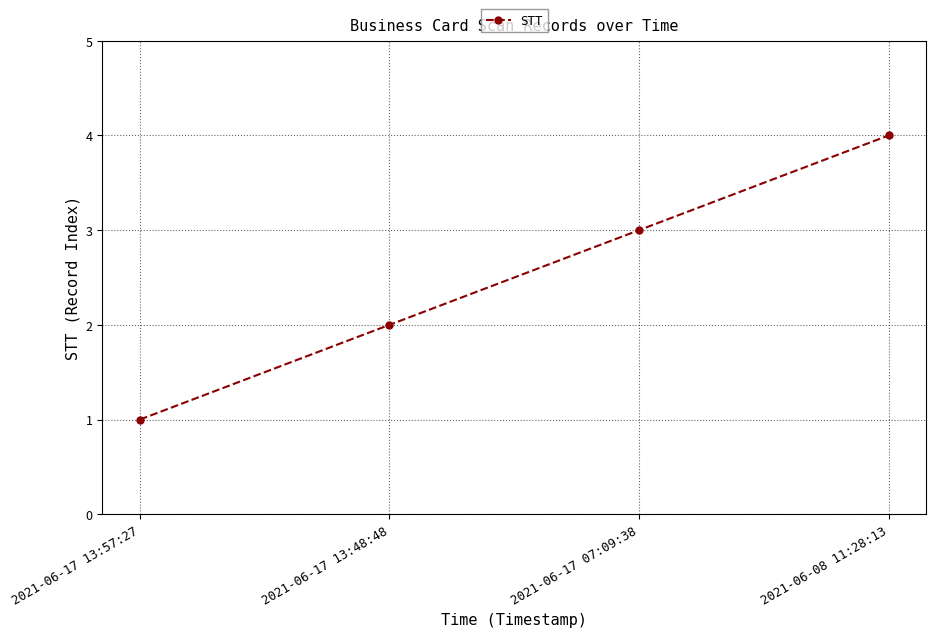

Which has a higher value, 2021-06-17 07:09:38 or 2021-06-08 11:28:13?

2021-06-08 11:28:13